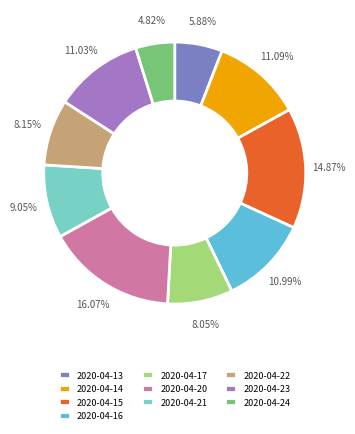

Which slice is the smallest?

2020-04-24